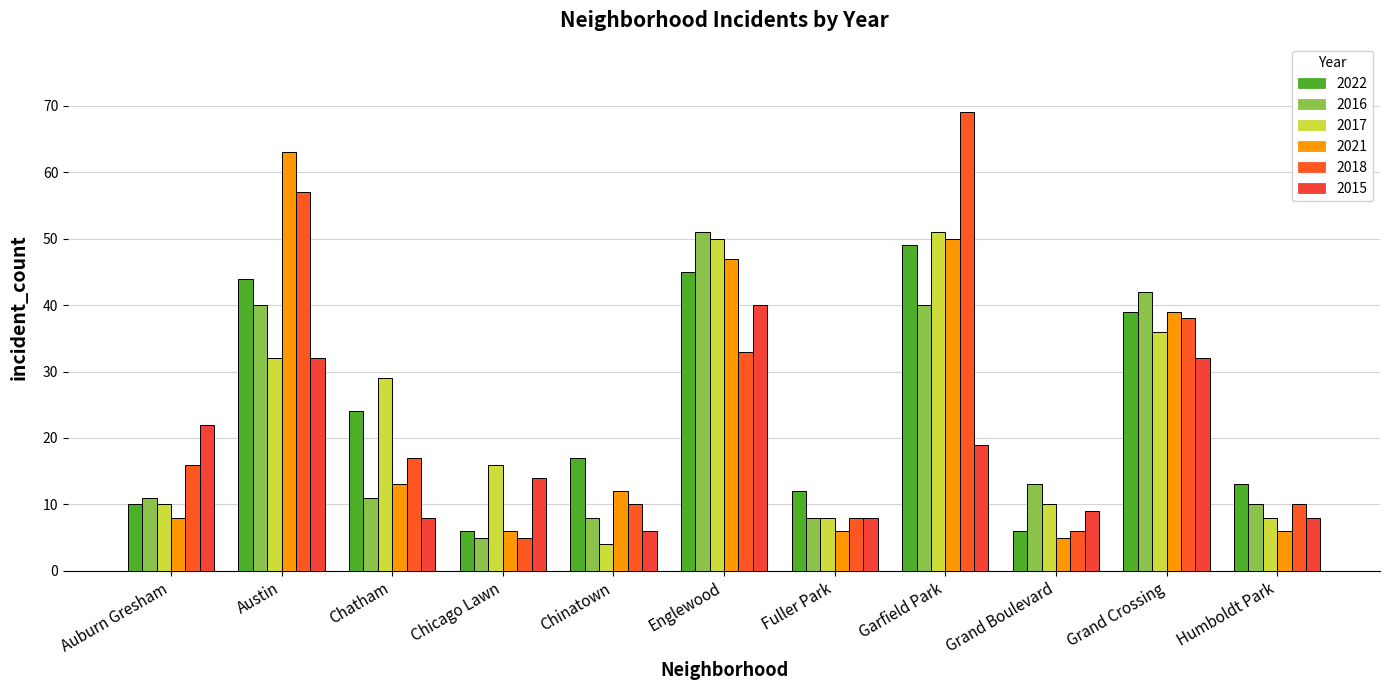

Reading left to right, list all the values displayed in this chart.

2022: Auburn Gresham=10	Austin=44	Chatham=24	Chicago Lawn=6	Chinatown=17	Englewood=45	Fuller Park=12	Garfield Park=49	Grand Boulevard=6	Grand Crossing=39	Humboldt Park=13
2016: Auburn Gresham=11	Austin=40	Chatham=11	Chicago Lawn=5	Chinatown=8	Englewood=51	Fuller Park=8	Garfield Park=40	Grand Boulevard=13	Grand Crossing=42	Humboldt Park=10
2017: Auburn Gresham=10	Austin=32	Chatham=29	Chicago Lawn=16	Chinatown=4	Englewood=50	Fuller Park=8	Garfield Park=51	Grand Boulevard=10	Grand Crossing=36	Humboldt Park=8
2021: Auburn Gresham=8	Austin=63	Chatham=13	Chicago Lawn=6	Chinatown=12	Englewood=47	Fuller Park=6	Garfield Park=50	Grand Boulevard=5	Grand Crossing=39	Humboldt Park=6
2018: Auburn Gresham=16	Austin=57	Chatham=17	Chicago Lawn=5	Chinatown=10	Englewood=33	Fuller Park=8	Garfield Park=69	Grand Boulevard=6	Grand Crossing=38	Humboldt Park=10
2015: Auburn Gresham=22	Austin=32	Chatham=8	Chicago Lawn=14	Chinatown=6	Englewood=40	Fuller Park=8	Garfield Park=19	Grand Boulevard=9	Grand Crossing=32	Humboldt Park=8